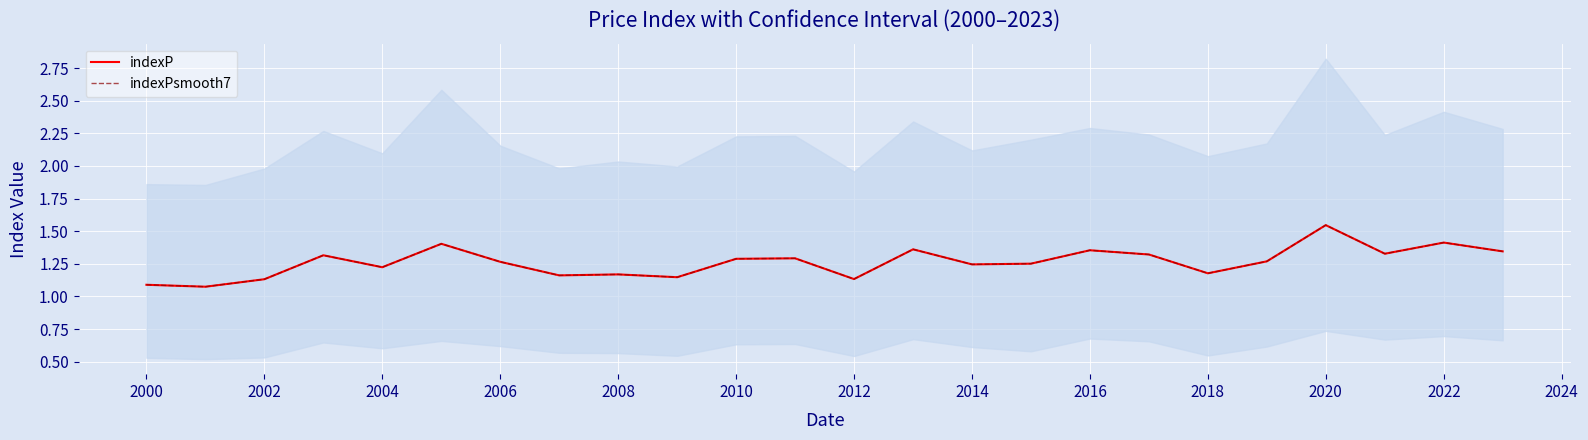

Where is indexP nearest to the value 1?

2000